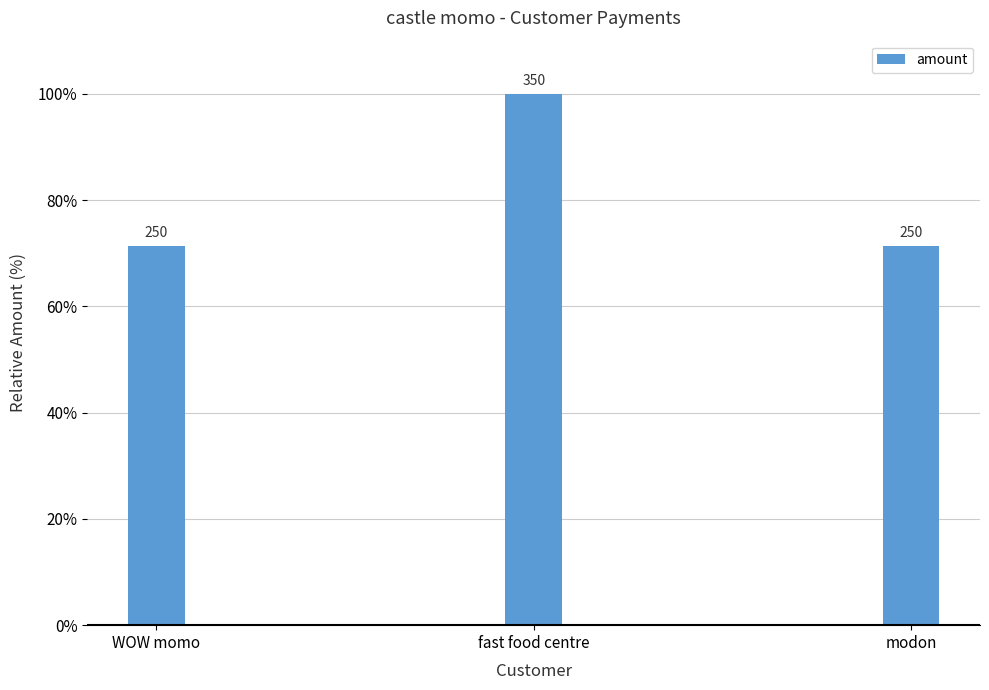

Rank the categories by value from highest to lowest.

fast food centre, WOW momo, modon